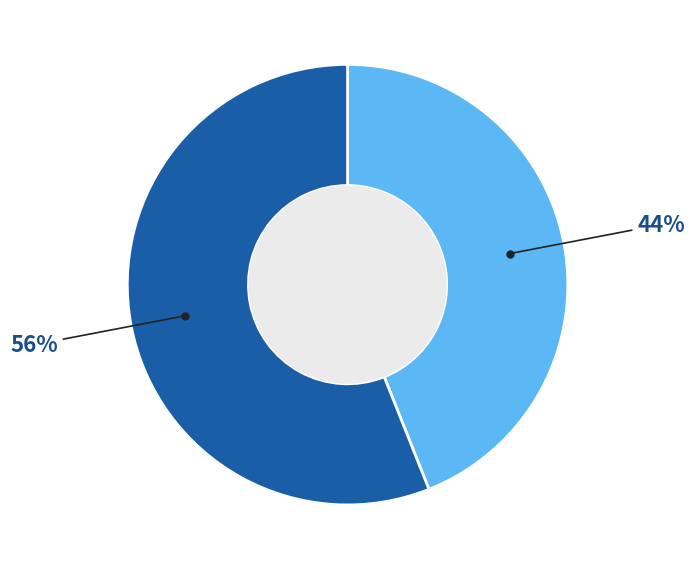

To the nearest percent, what is the difference between the largest and smallest slice percentages?

12%